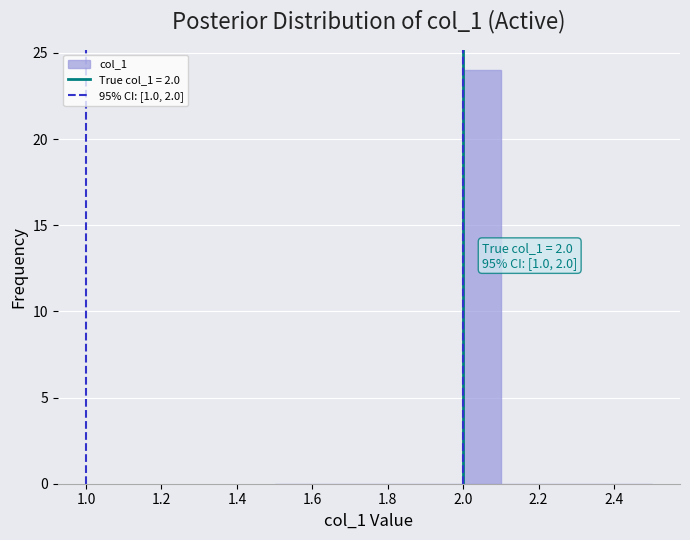

Over which range of the x-axis is the bar tallest?

2.0 to 2.1